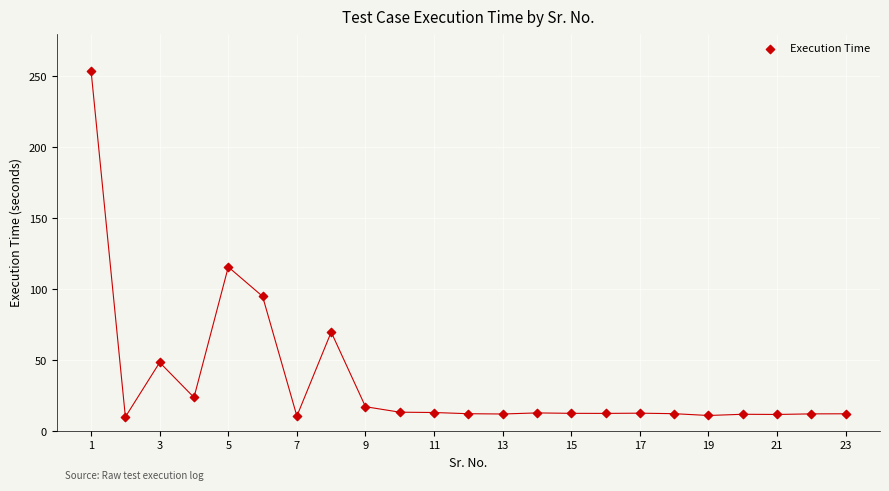

What Y value in the scatter plot is closest to 131?

115.8